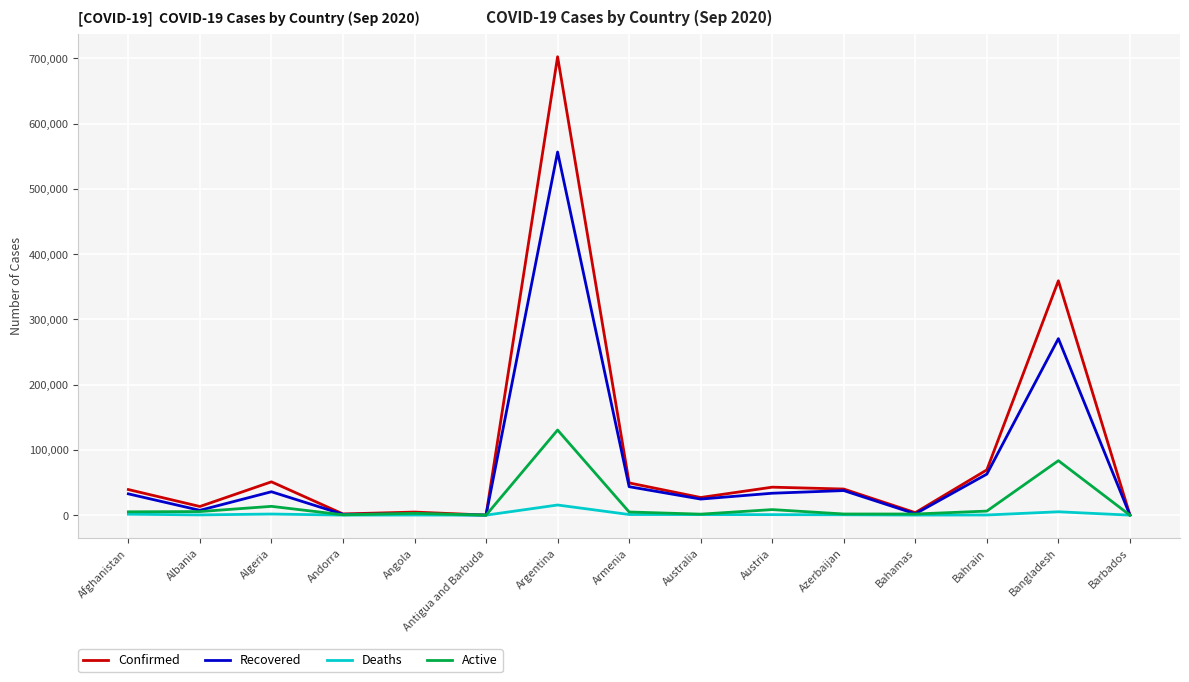

At which category is the sum across all series the highest?

Argentina